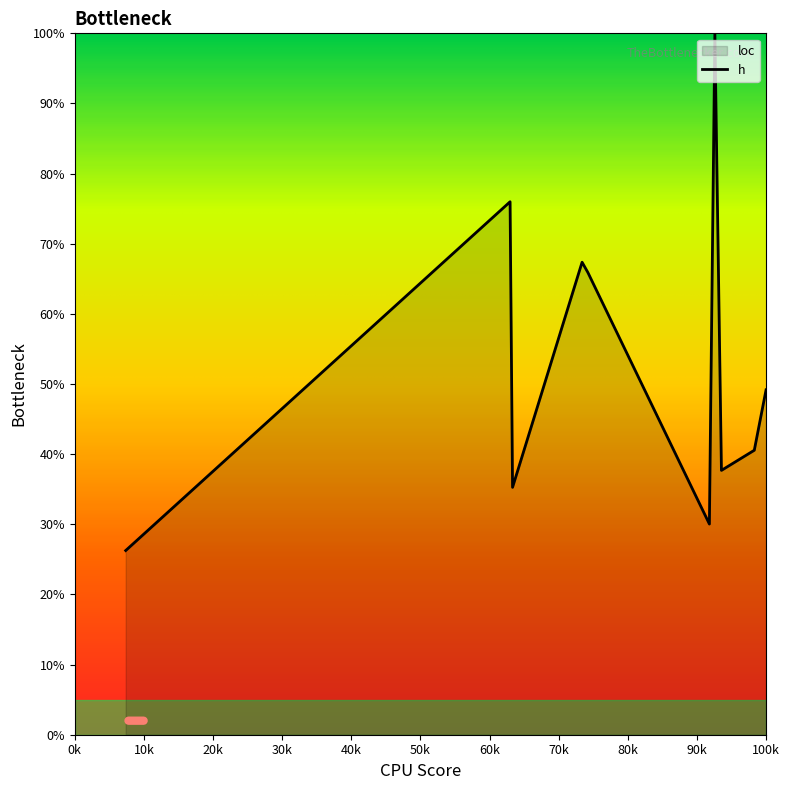

What is the difference between the maximum and minimum values?

73.7